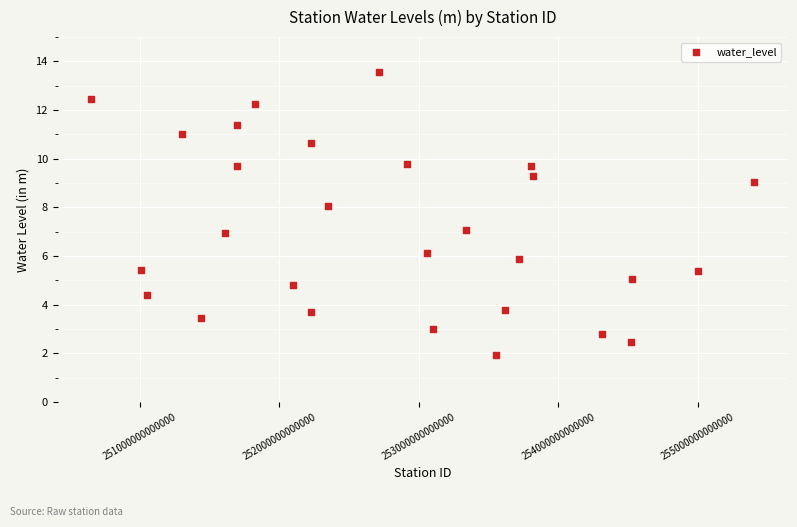

What is the range of X values (max minus min)?

4749999256000.0